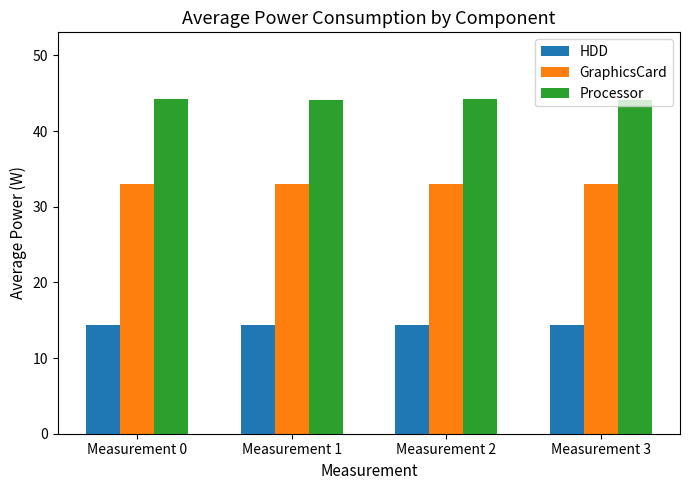

Are the bars grouped side by side (vs. stacked)?

Yes